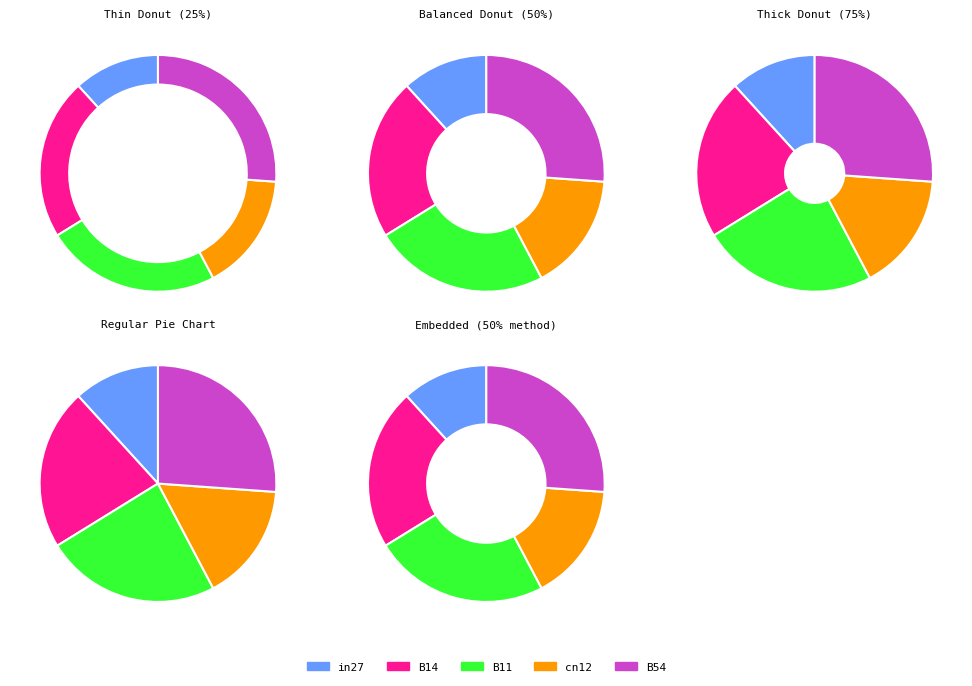

Rank the categories by value from highest to lowest.

B54, B11, B14, cn12, in27